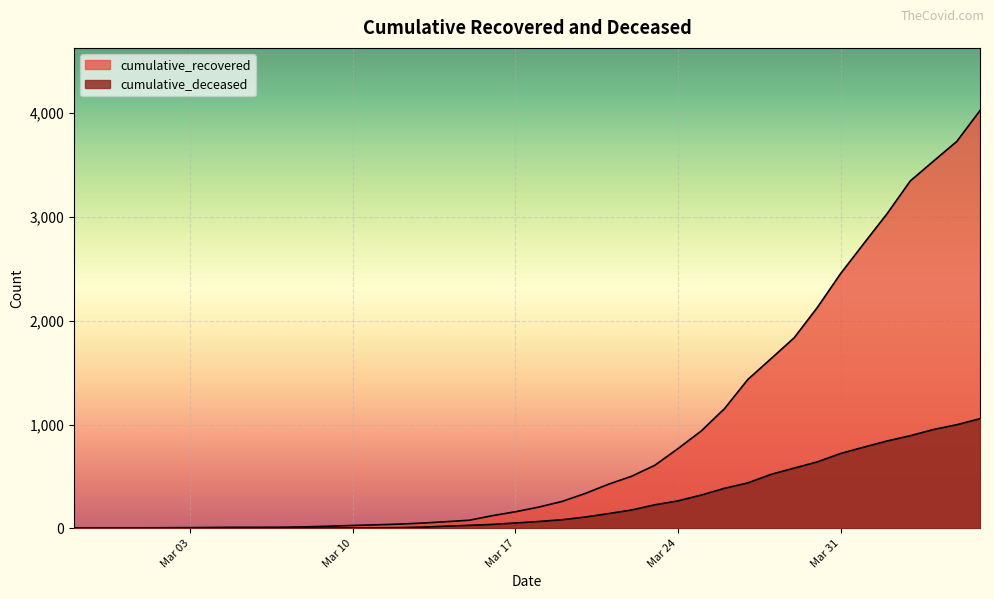

What is the value of the cumulative_deceased point at the 10th from the left?

1